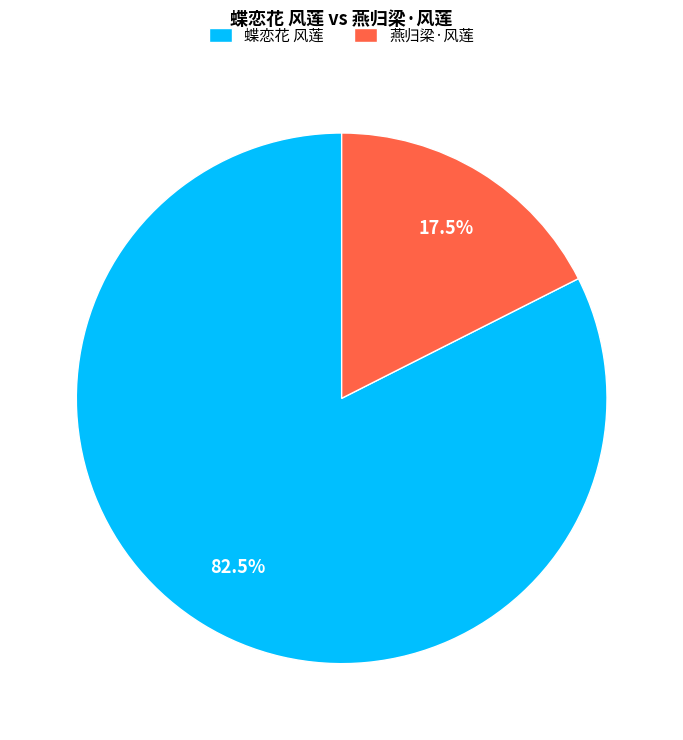

The 蝶恋花 风莲 slice represents 76% of the pie. True or false?

False